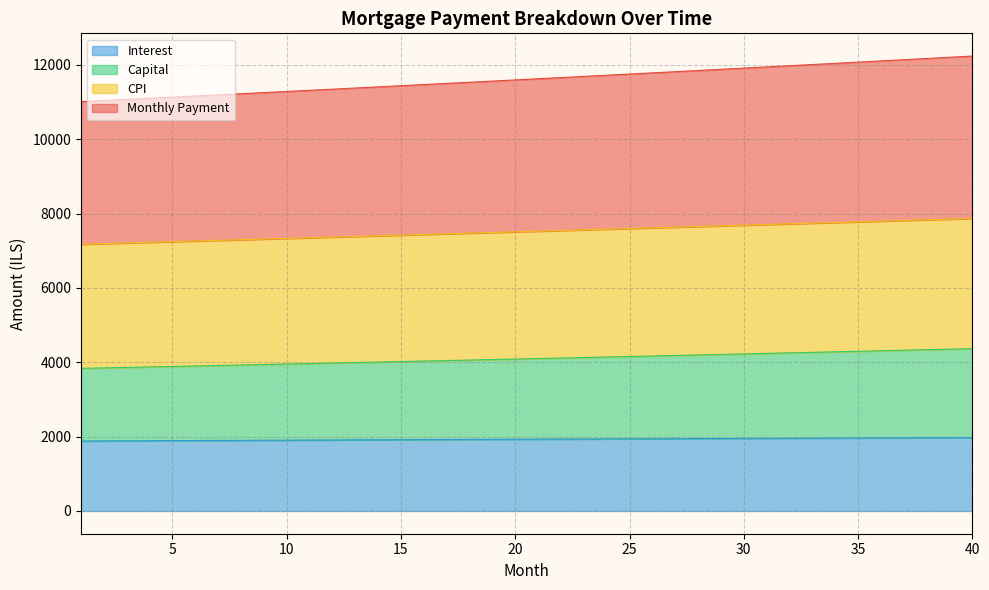

At how many categories does at least one series exceed 4076?

40